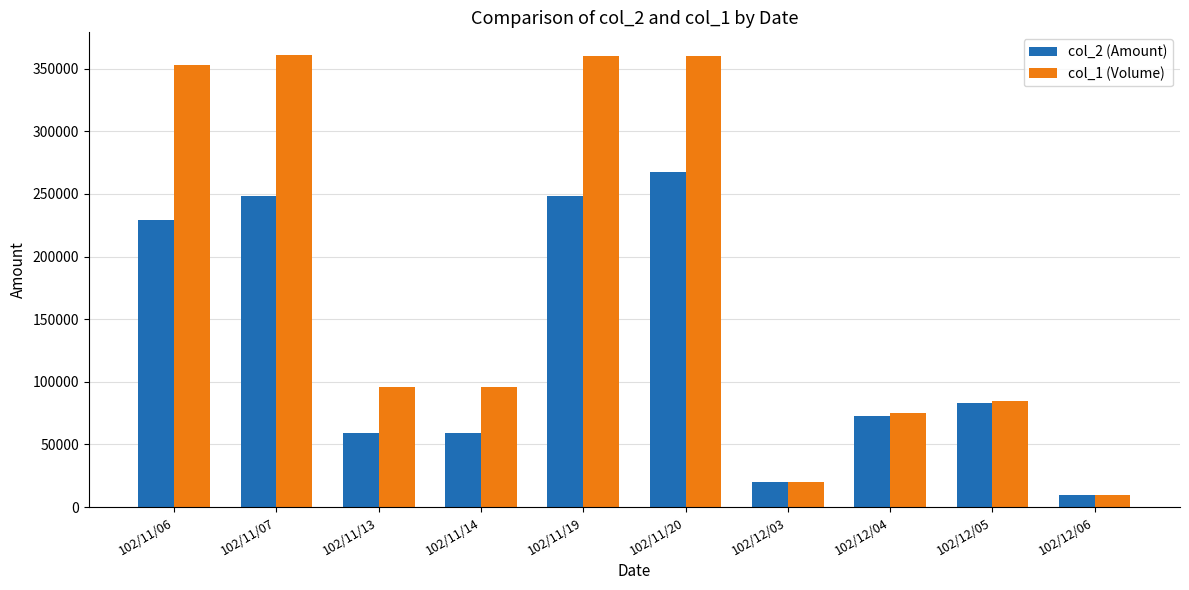

Rank the series by their average value, from highest to lowest.

col_1 (Volume), col_2 (Amount)